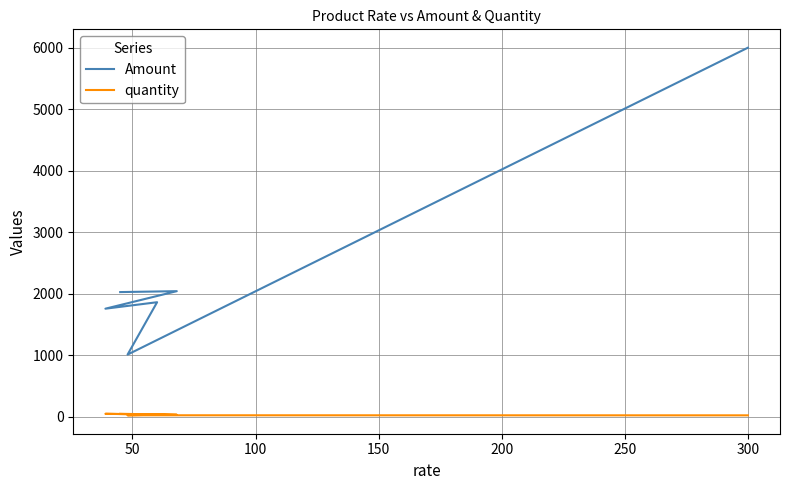

What is the greatest value displayed?

6000